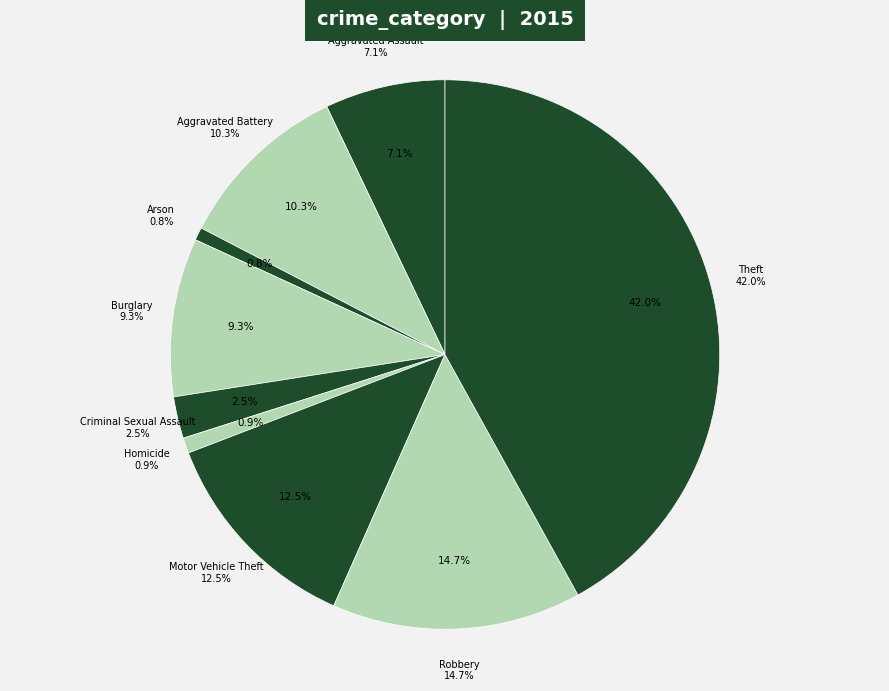

Is there any slice that represents more than half of the pie?

No